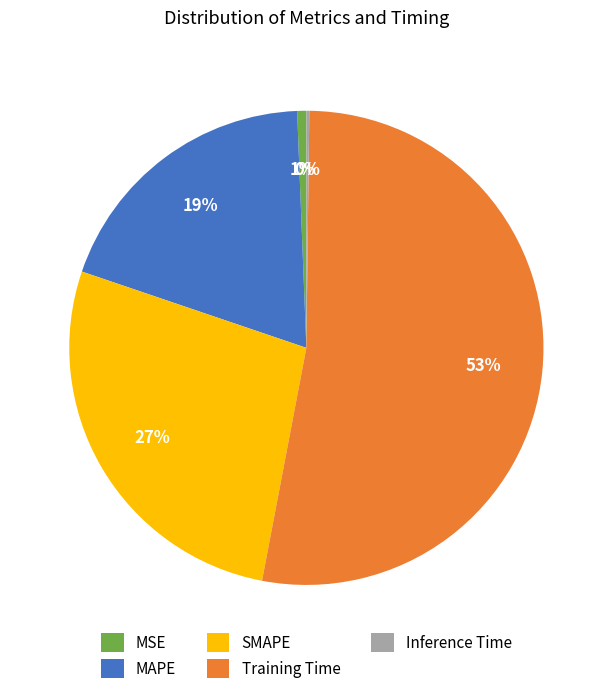

Does any single category account for the majority?

Yes